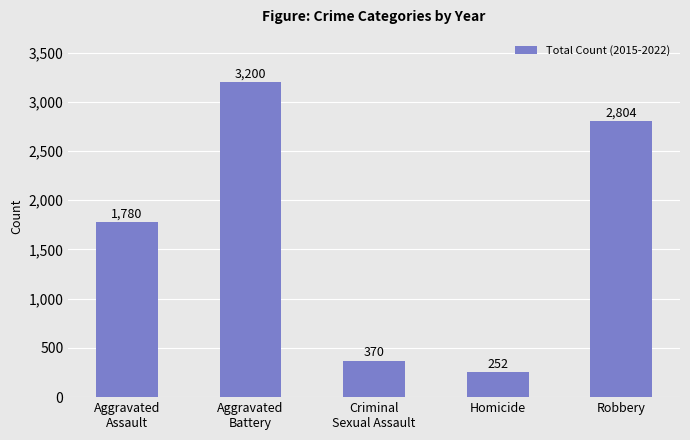

What is the smallest value displayed?

252